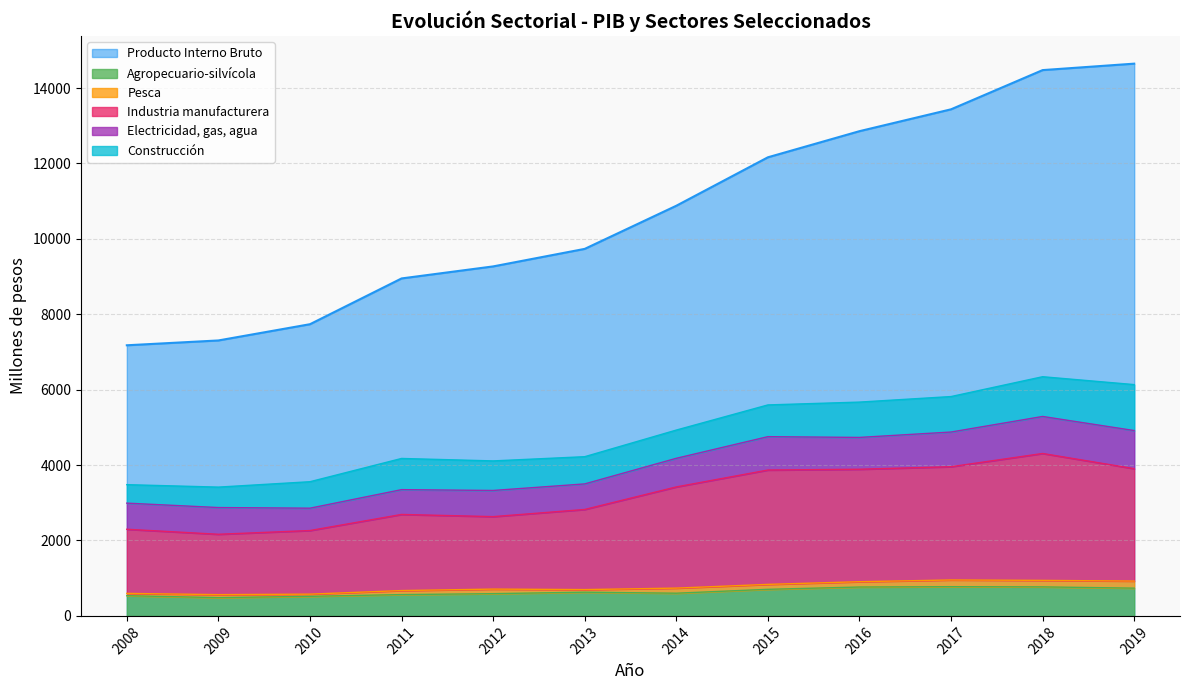

True or false: Agropecuario-silvícola and Producto Interno Bruto cross at least once.

False